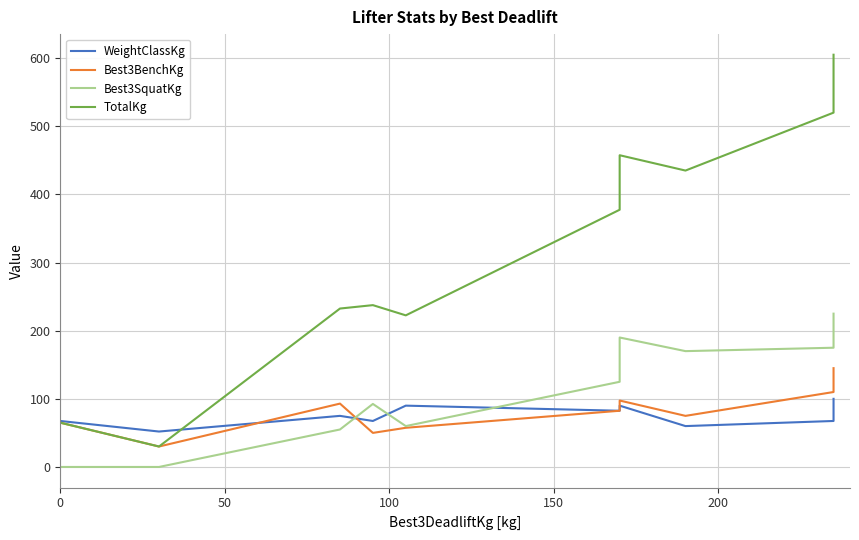

What is the sum of all Best3SquatKg values?

1092.5